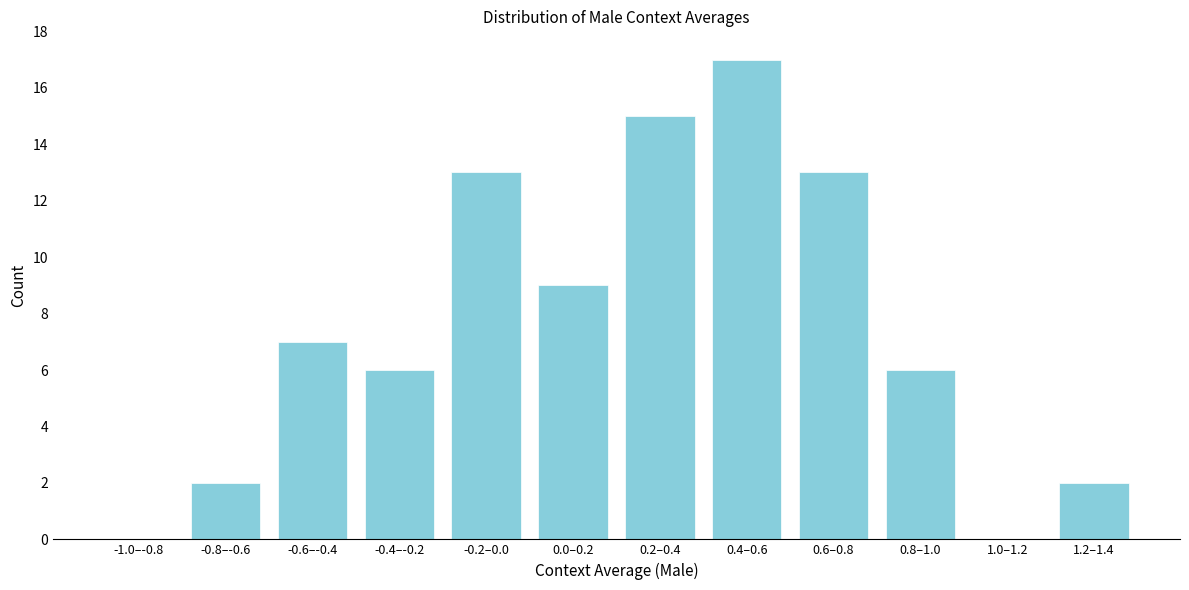

Reading left to right, what are all the values shown in this chart?

-1.0–-0.8=0	-0.8–-0.6=2	-0.6–-0.4=7	-0.4–-0.2=6	-0.2–0.0=13	0.0–0.2=9	0.2–0.4=15	0.4–0.6=17	0.6–0.8=13	0.8–1.0=6	1.0–1.2=0	1.2–1.4=2